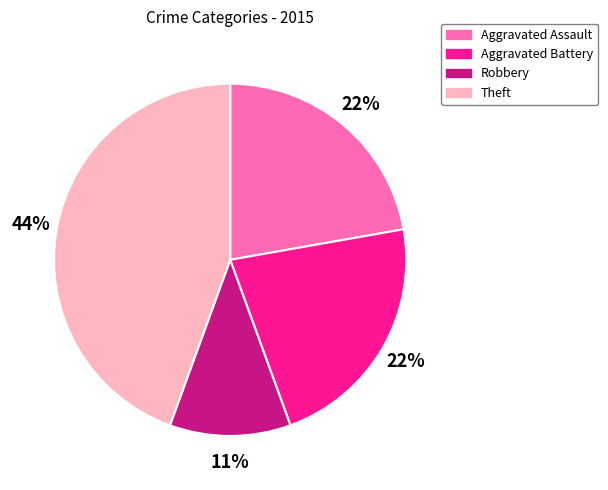

Combined, do Theft and Aggravated Assault account for over 50%?

Yes